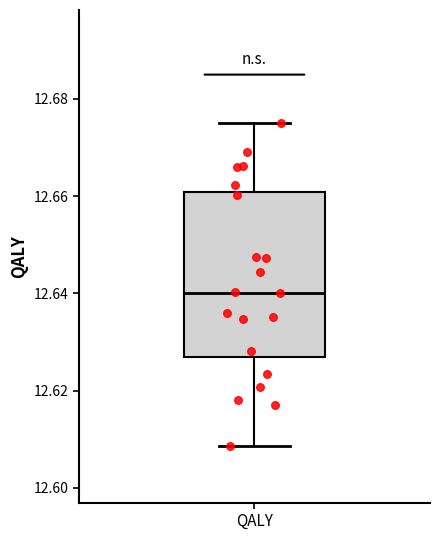

Read this box plot against the y-axis: the position of the median line, the range covered by the box, and the ends of both whiskers. The values are not printed on the chart, so give them approximately, as read against the axis.

median 12.640, box 12.626 to 12.660, whiskers 12.608 to 12.676